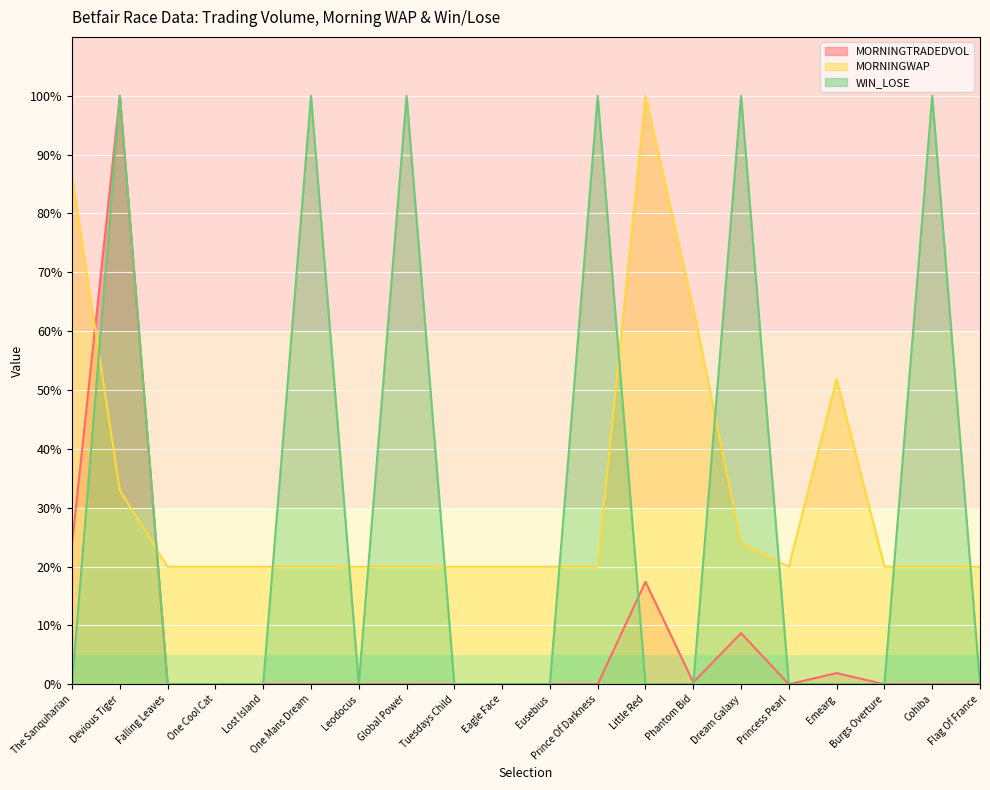

Is it true that MORNINGWAP equals 20.0 at Princess Pearl?

True